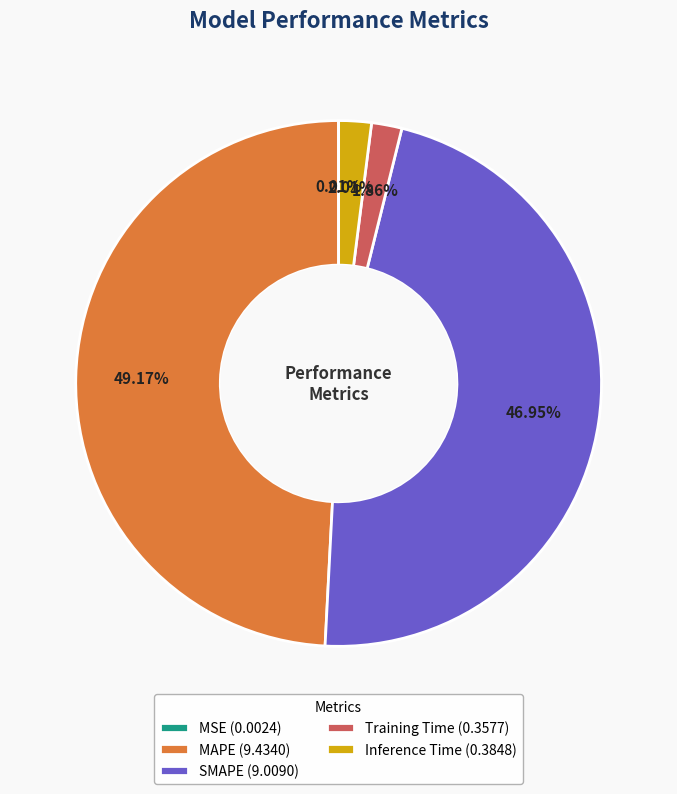

To the nearest percent, what is the average slice percentage?

20%